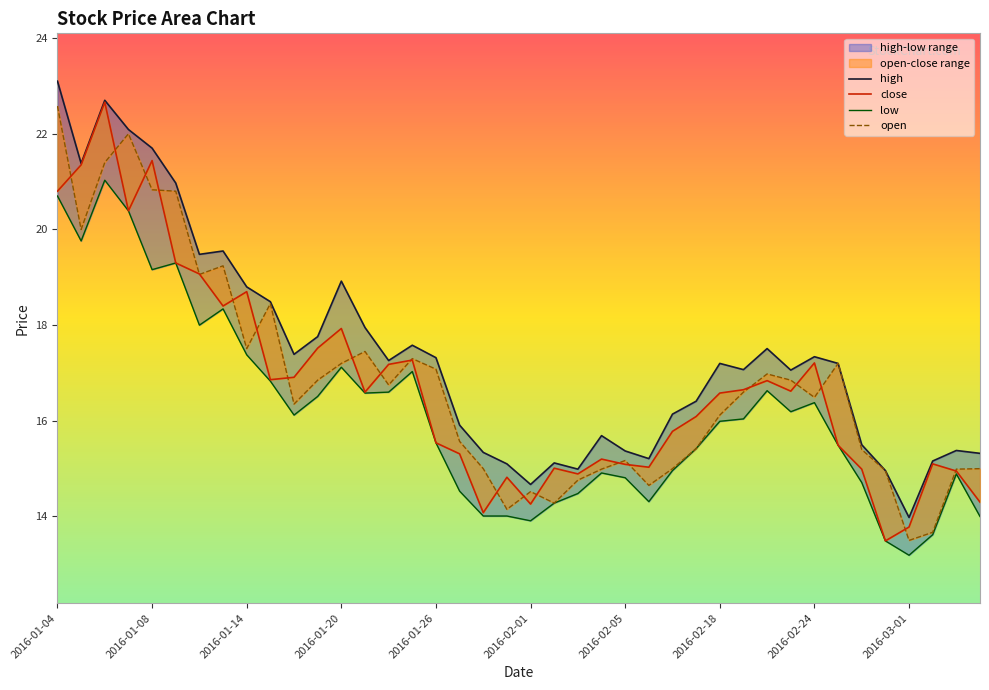

At which category is the sum across all series the highest?

2016-01-06